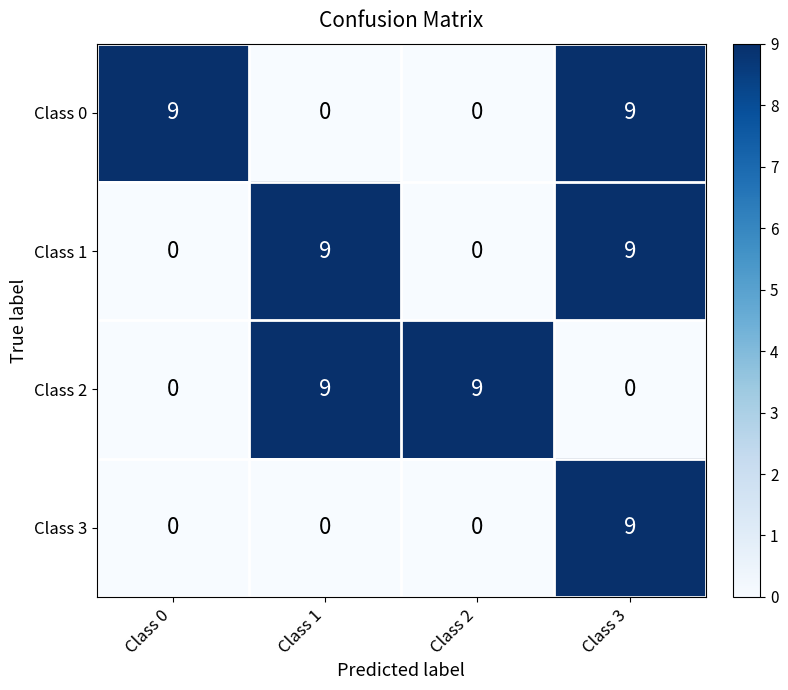

At which category is the sum across all series the highest?

Class 3